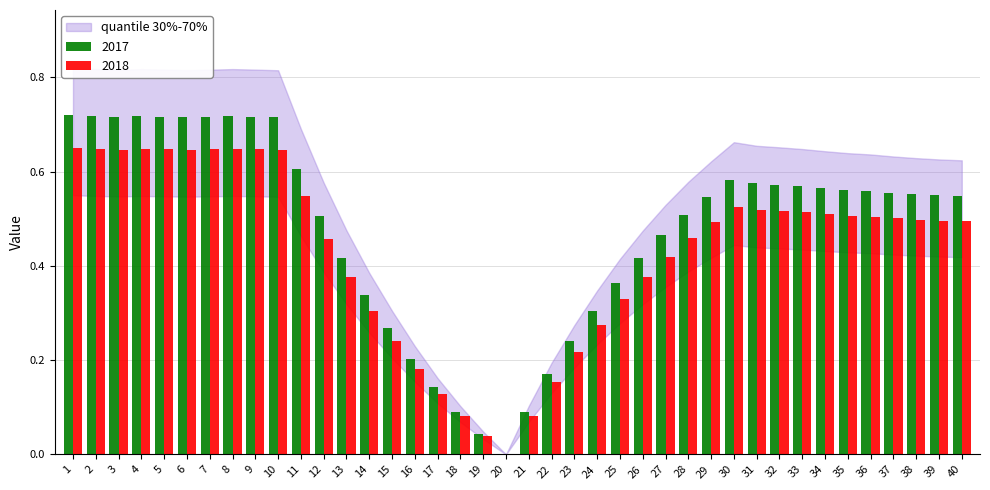

What is the total value across all series at 12?

1.0